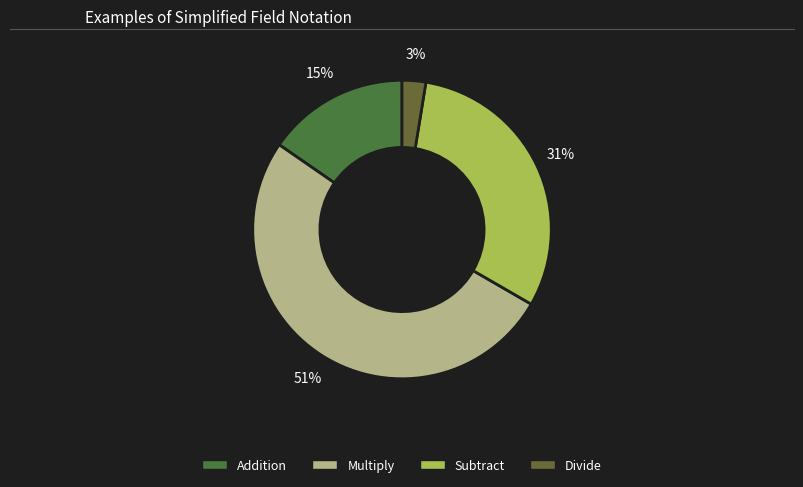

To the nearest percent, what is the combined percentage of Subtract and Divide?

33%